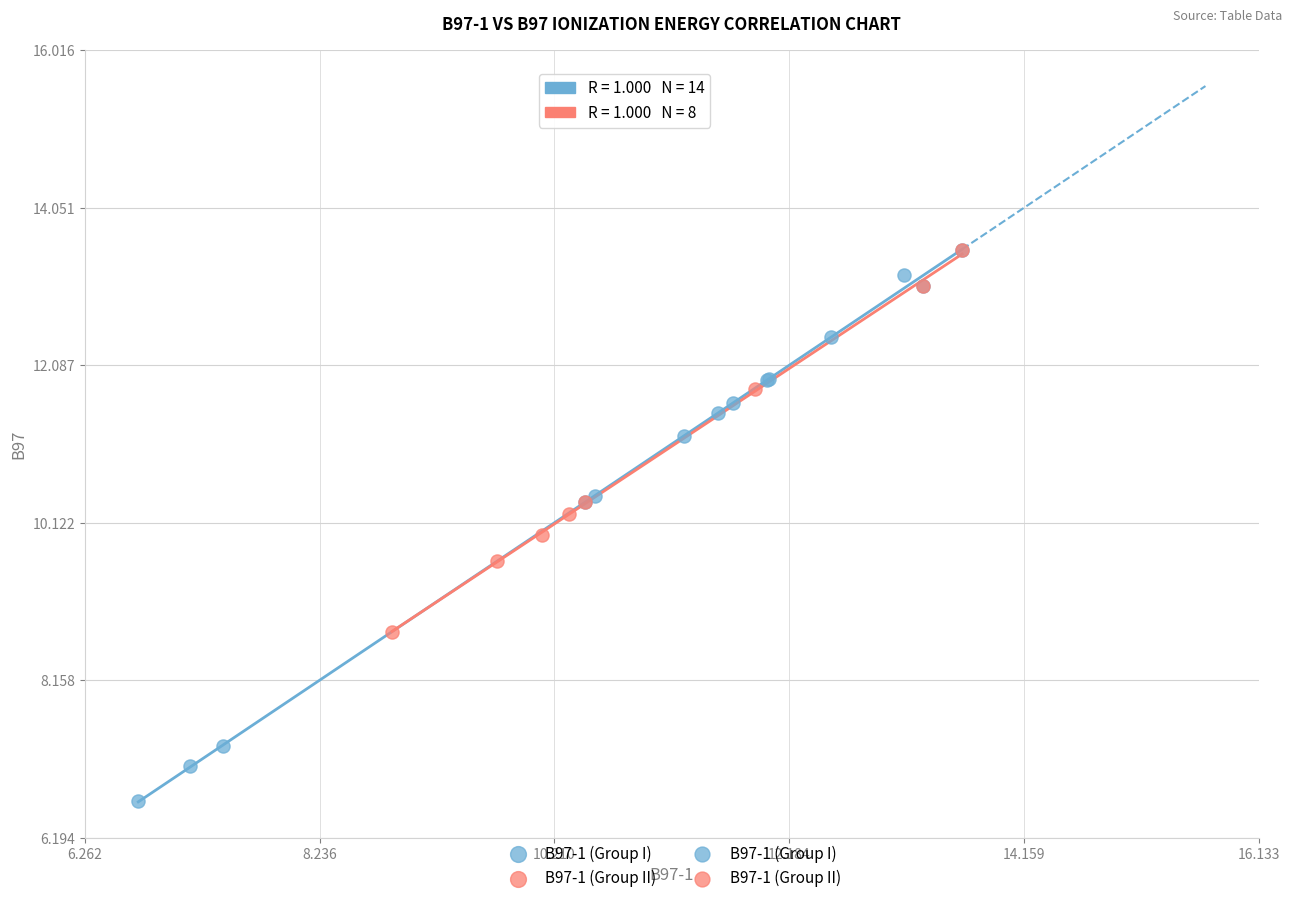

Which series reaches the minimum Y coordinate?

B97-1 (Group I)